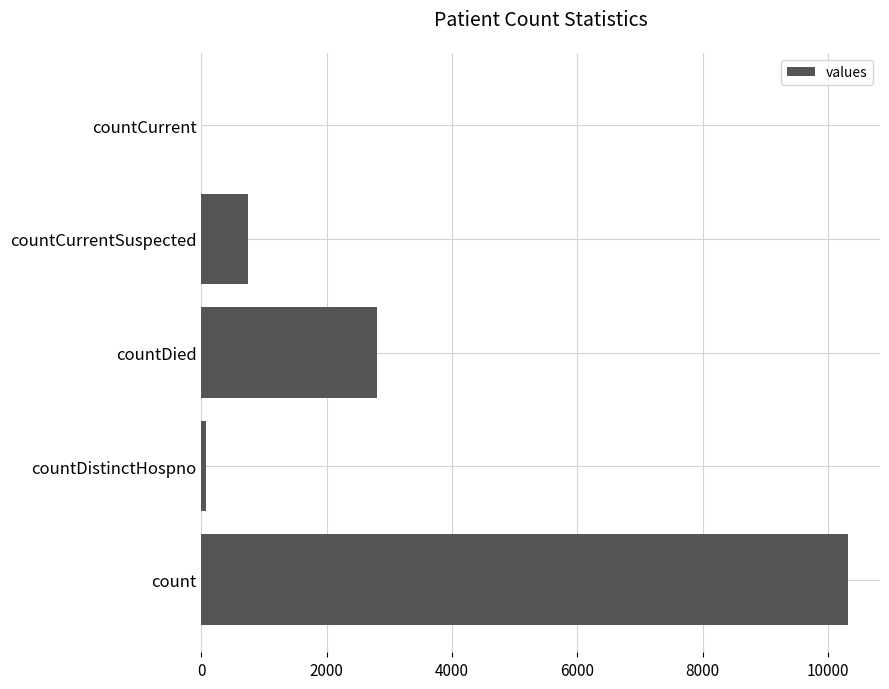

What is the sum of all values?

13932